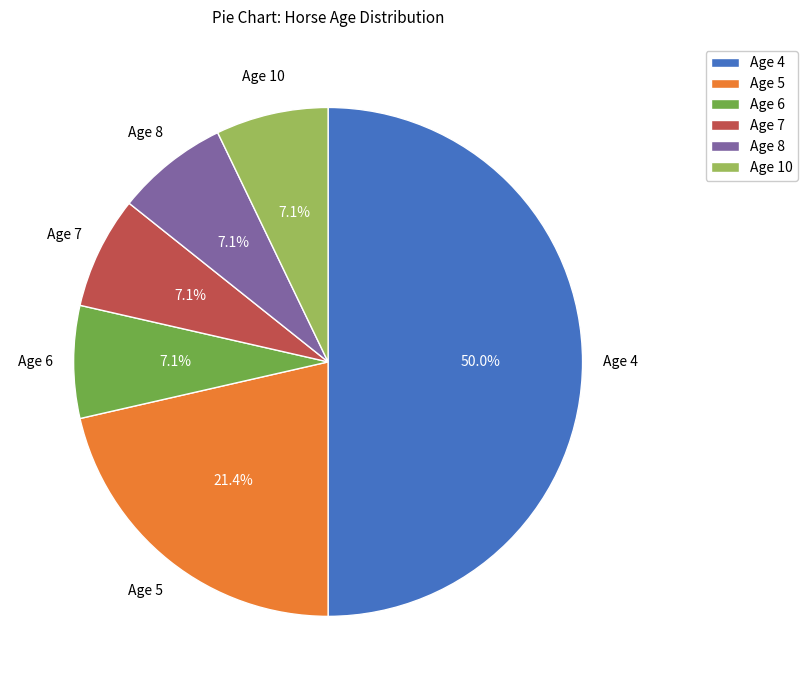

What portion of the pie excludes Age 5?

78.6%